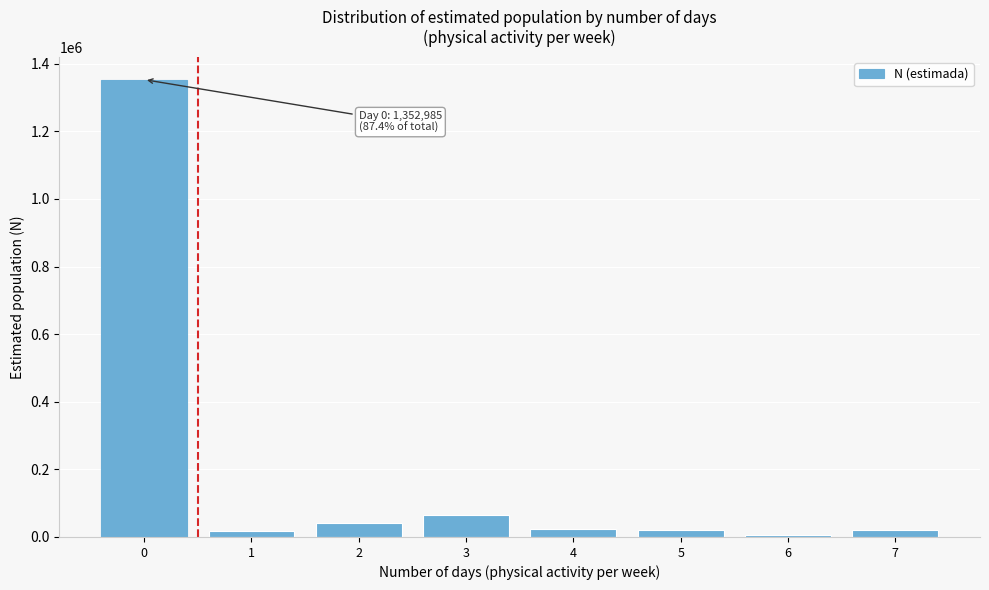

What is the maximum value shown in the chart?

1352985